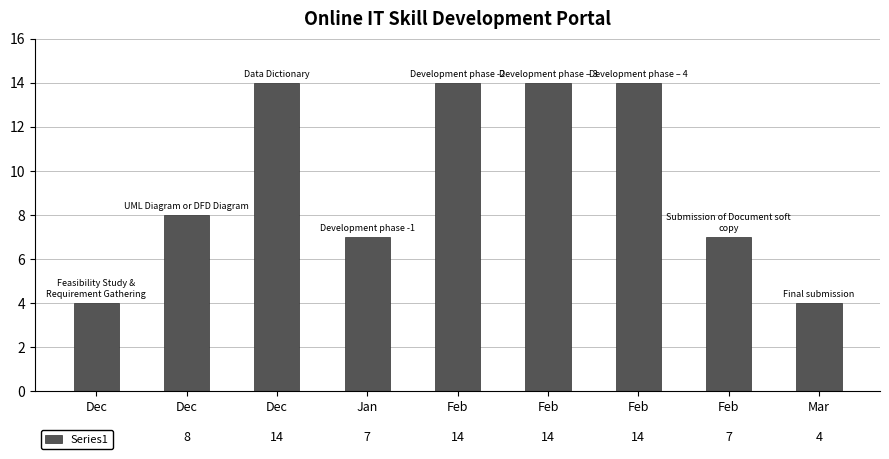

What is the label of the 7th bar from the left?

Feb